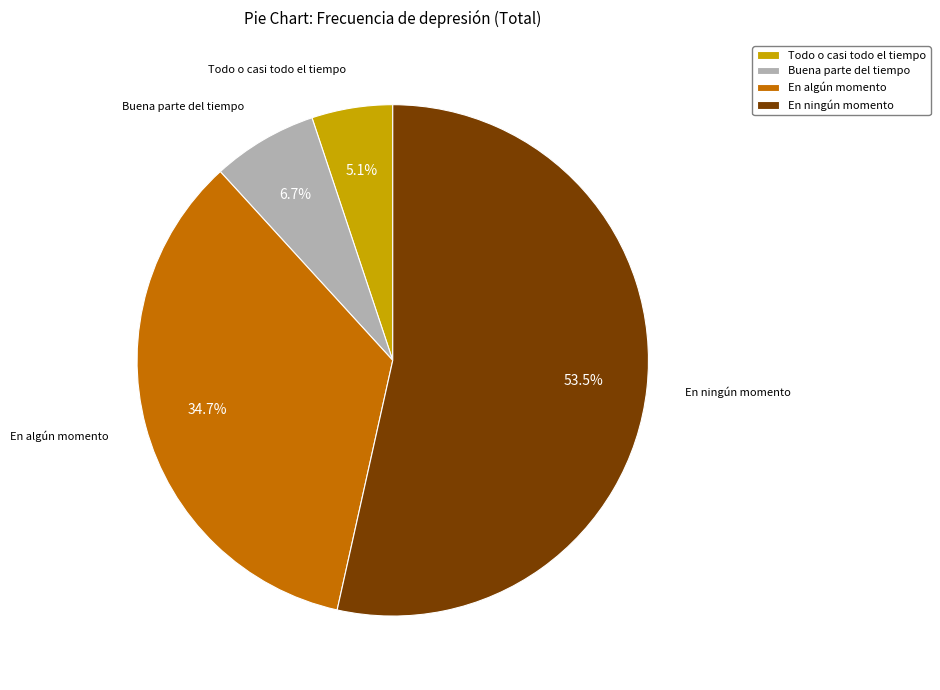

How many segments does this pie chart have?

4